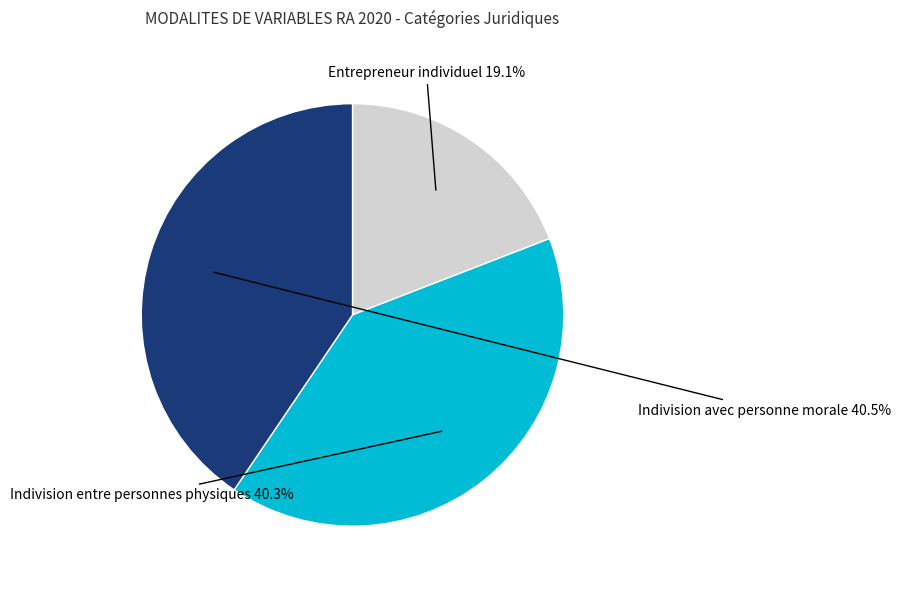

Which has a higher value, Indivision entre personnes physiques or Entrepreneur individuel?

Indivision entre personnes physiques